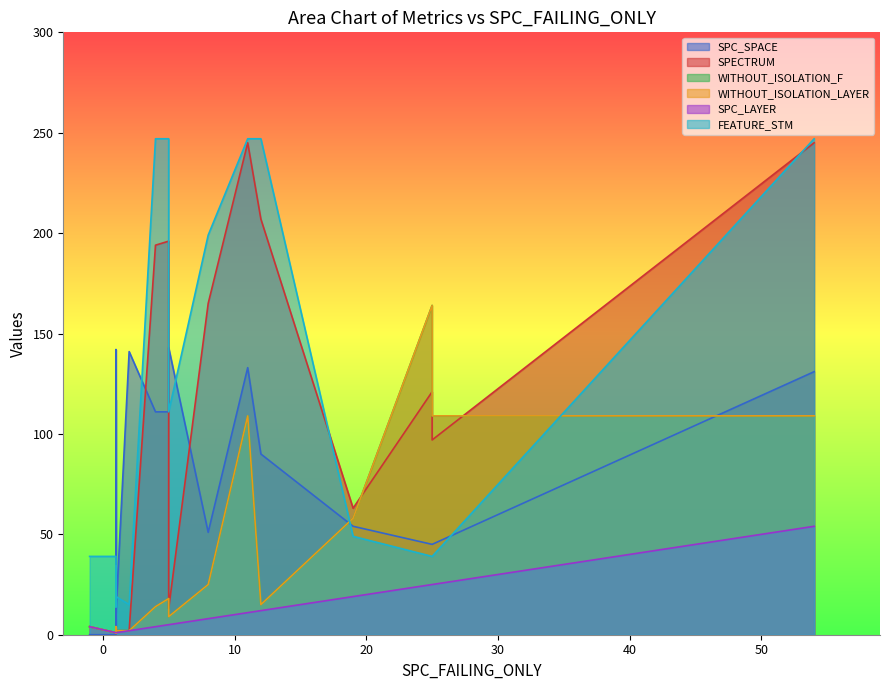

Which series has the largest range (max minus min)?

SPECTRUM